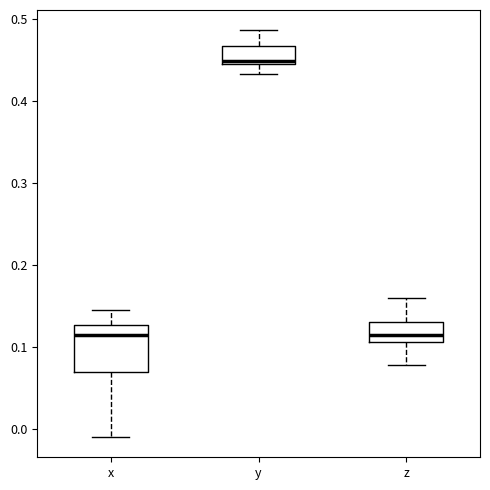

Where does the median line of the box for z sit on the y-axis? The values are not printed on the chart, so give them approximately, as read against the axis.

0.12